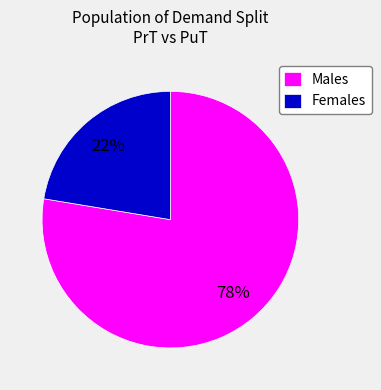

True or false: Females accounts for 22% of the total.

True